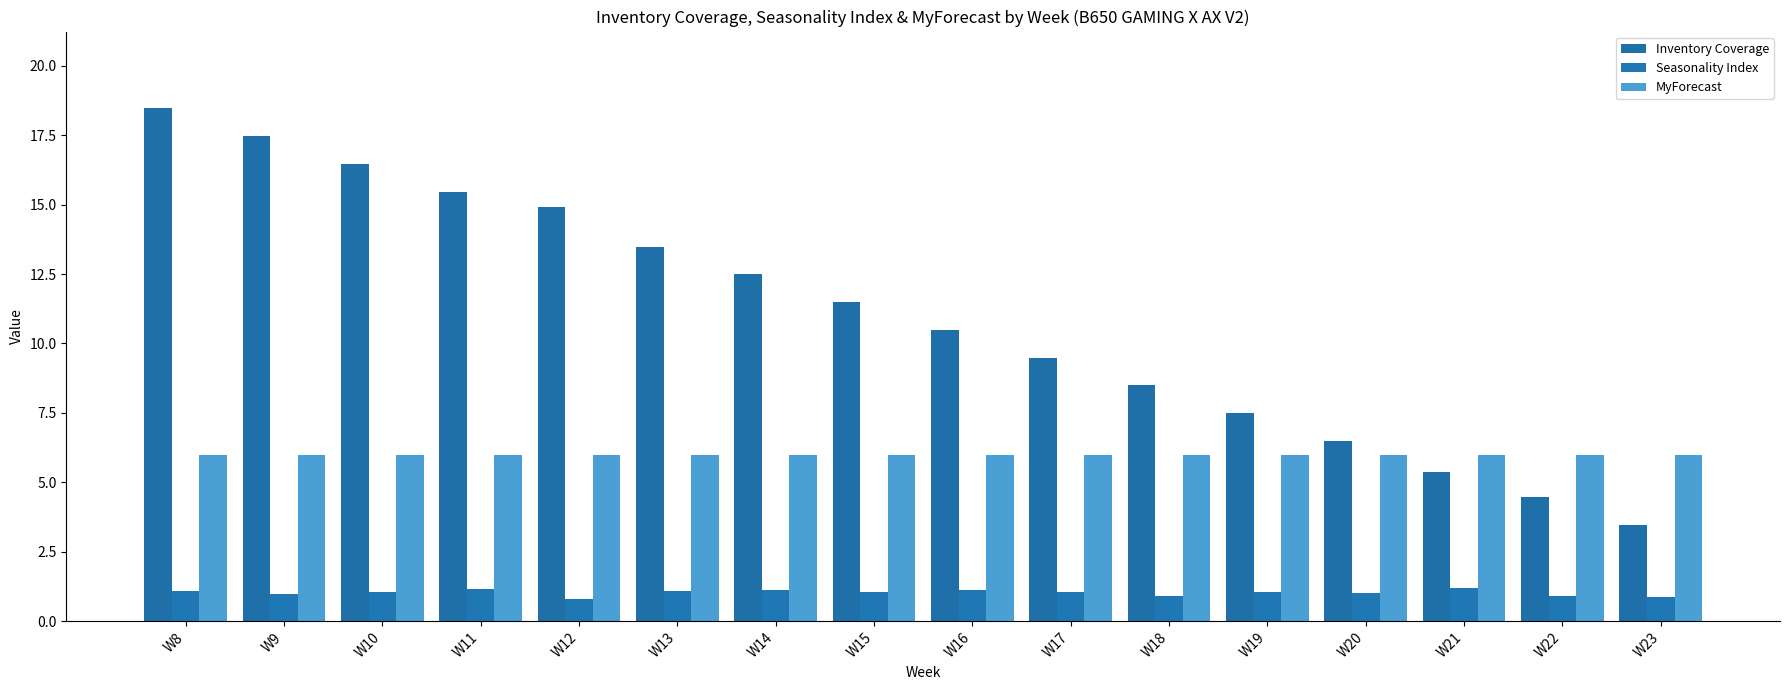

Reading left to right, list all the values displayed in this chart.

Inventory Coverage: W8=18.5	W9=17.5	W10=16.5	W11=15.5	W12=14.9	W13=13.5	W14=12.5	W15=11.5	W16=10.5	W17=9.5	W18=8.5	W19=7.5	W20=6.5	W21=5.4	W22=4.5	W23=3.5
Seasonality Index: W8=1.1	W9=1.0	W10=1.1	W11=1.2	W12=0.8	W13=1.1	W14=1.1	W15=1.0	W16=1.1	W17=1.0	W18=0.9	W19=1.1	W20=1.0	W21=1.2	W22=0.9	W23=0.9
MyForecast: W8=6.0	W9=6.0	W10=6.0	W11=6.0	W12=6.0	W13=6.0	W14=6.0	W15=6.0	W16=6.0	W17=6.0	W18=6.0	W19=6.0	W20=6.0	W21=6.0	W22=6.0	W23=6.0